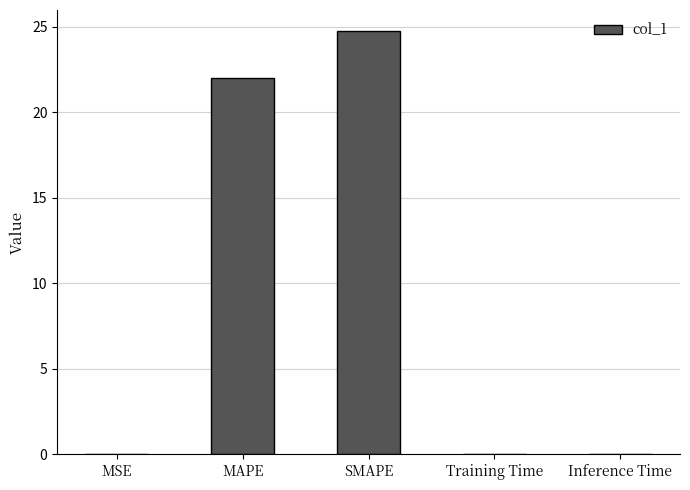

What is the average value?

9.4